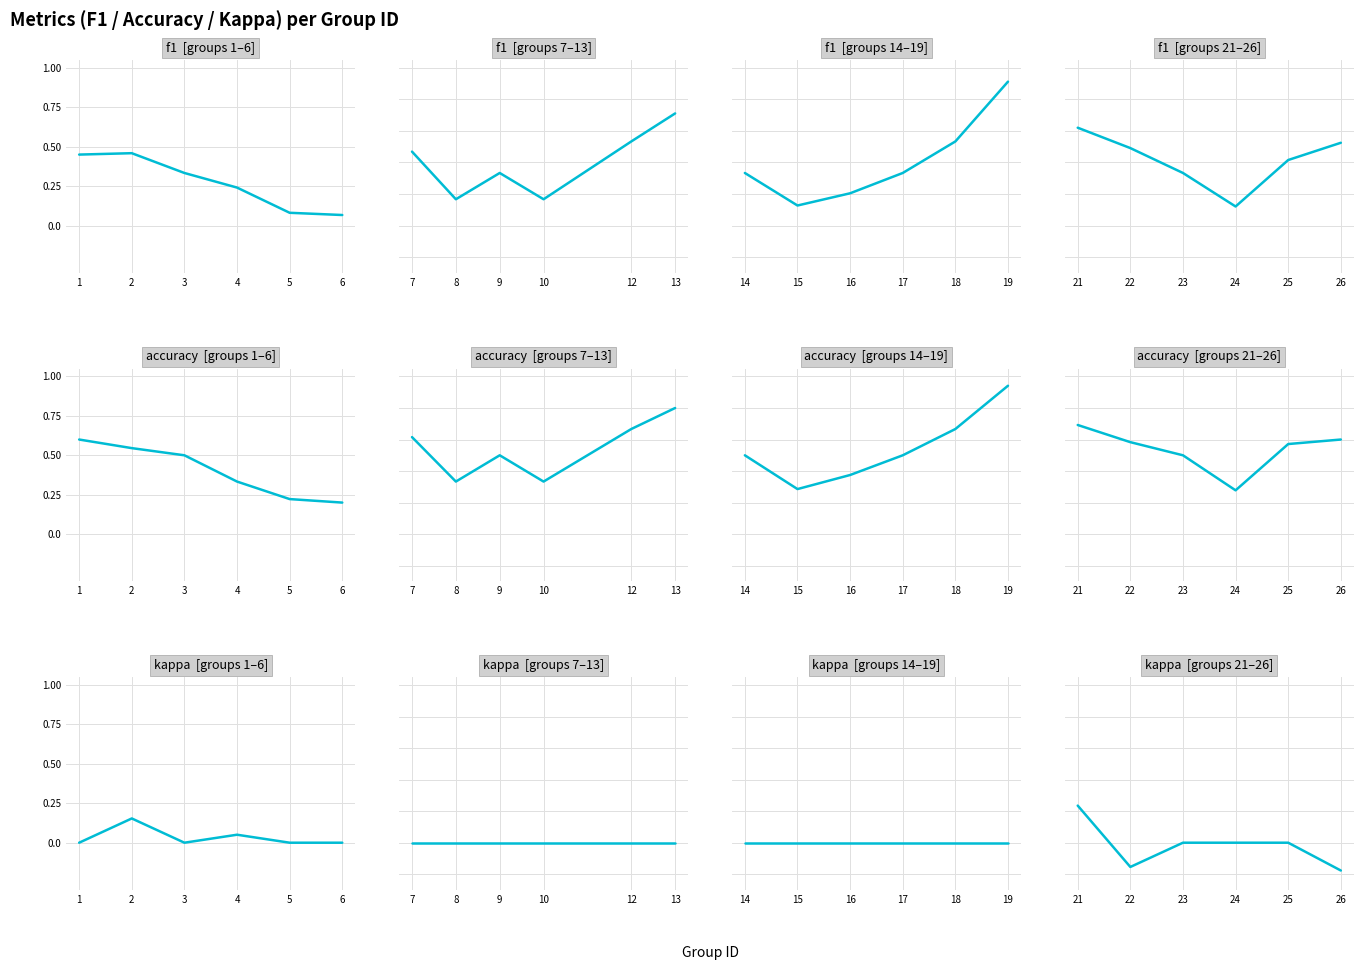

Rank the series at 25 from highest to lowest value.

accuracy, f1, kappa